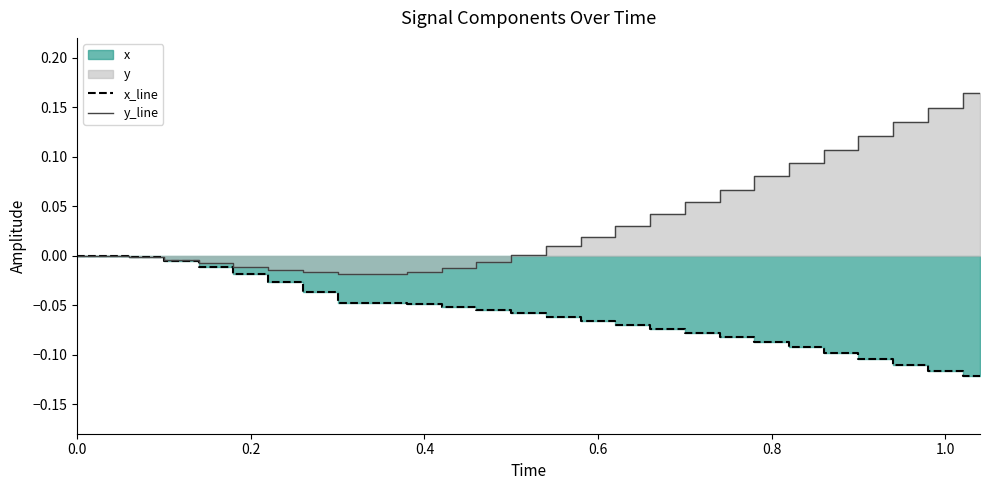

Is it true that y_line equals 0.2 at 1.0?

False